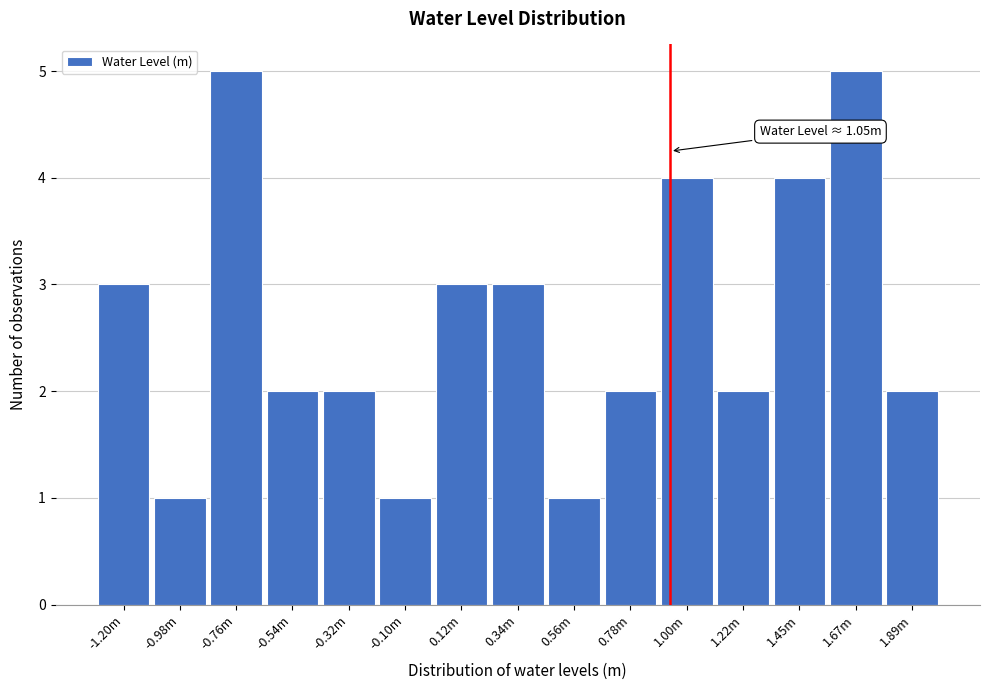

Reading left to right, list all the values displayed in this chart.

-1.20m=3	-0.98m=1	-0.76m=5	-0.54m=2	-0.32m=2	-0.10m=1	0.12m=3	0.34m=3	0.56m=1	0.78m=2	1.00m=4	1.22m=2	1.45m=4	1.67m=5	1.89m=2